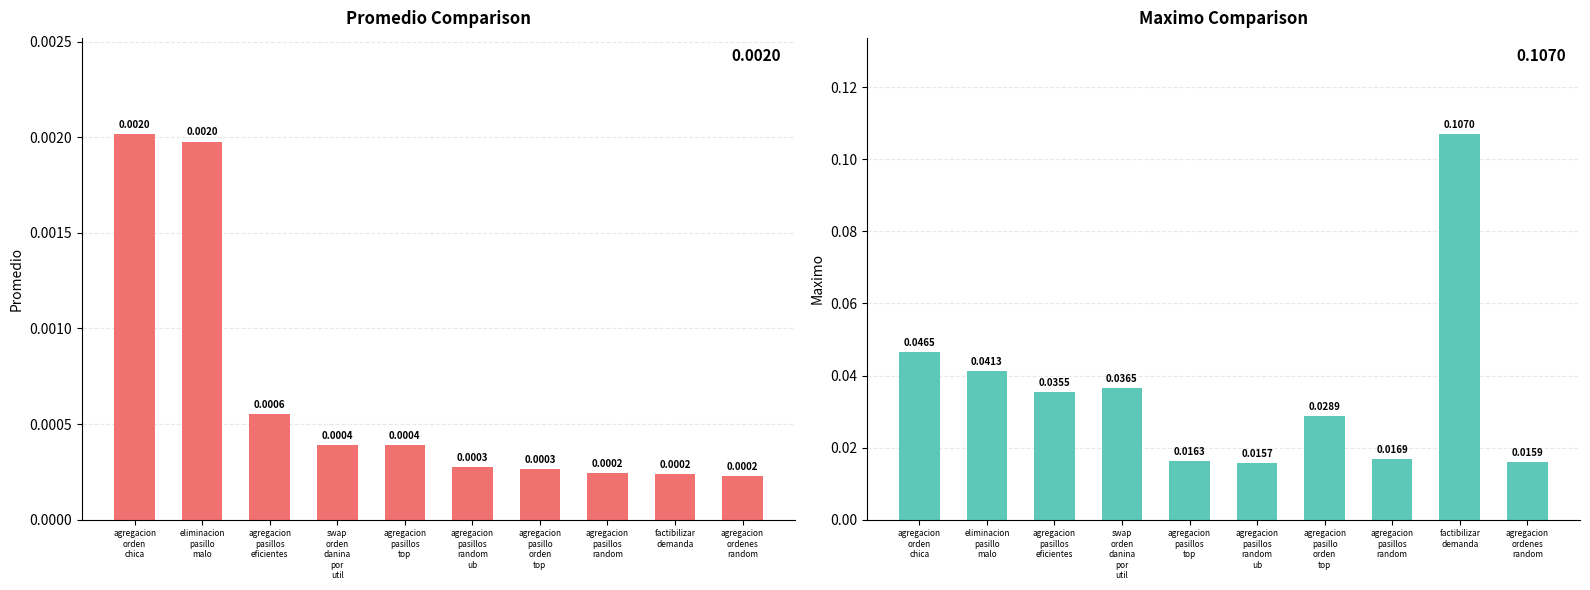

Which category has the lowest value in the Maximo series?

agregacion
pasillos
random
ub